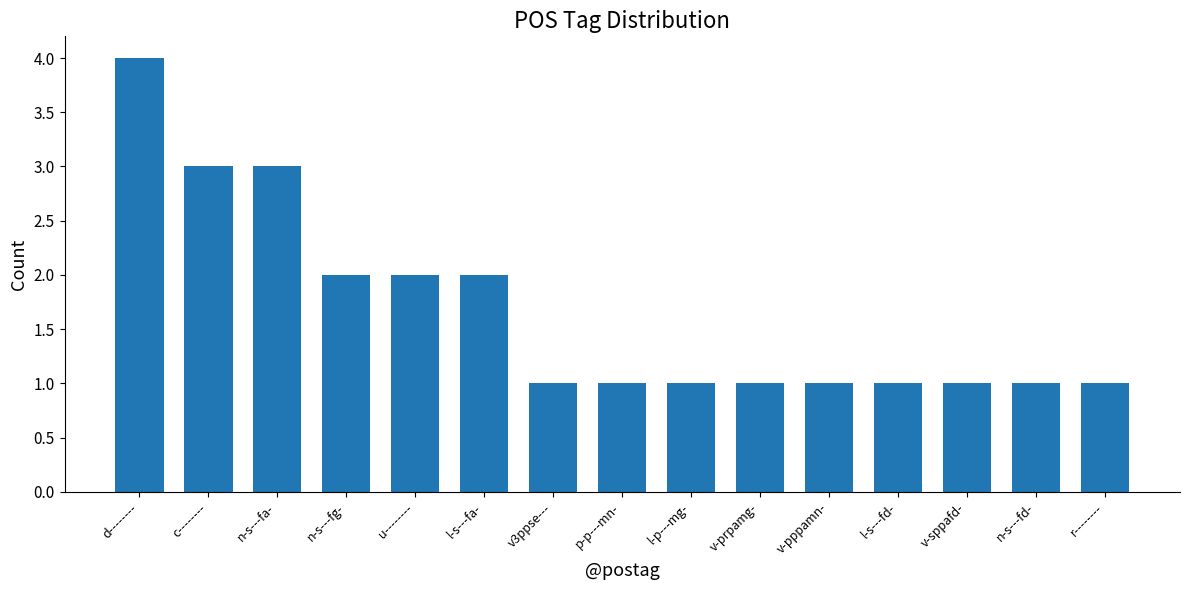

What position from the left is l-s---fd-?

12